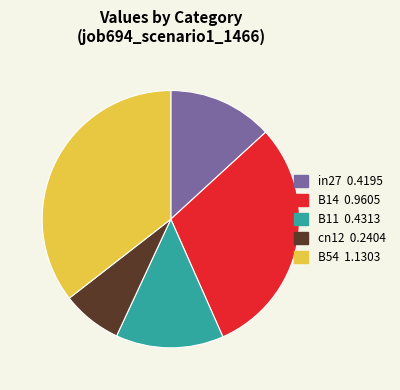

The cn12 slice represents 19% of the pie. True or false?

False